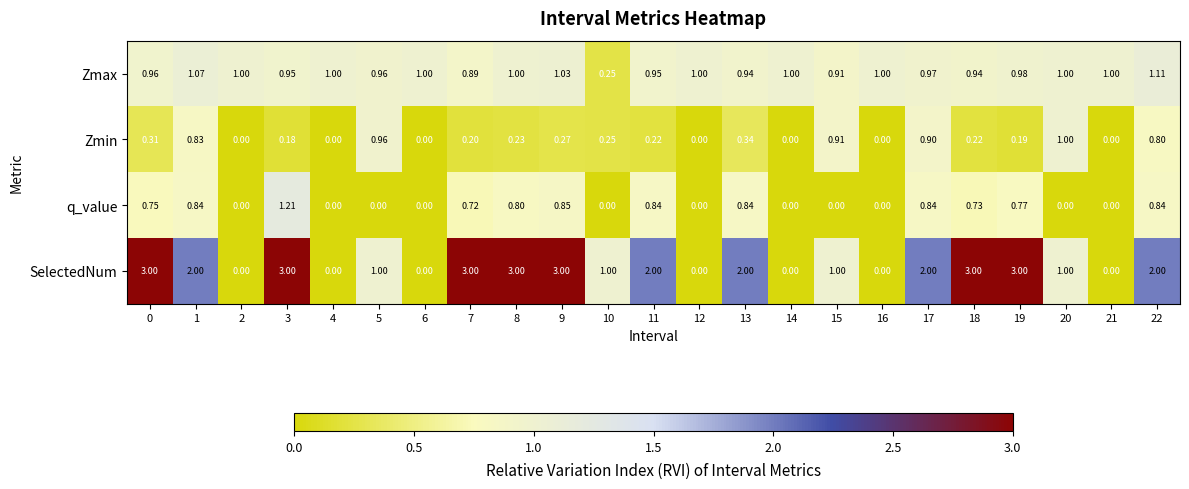

Which series changed the most between 9 and 20?

SelectedNum